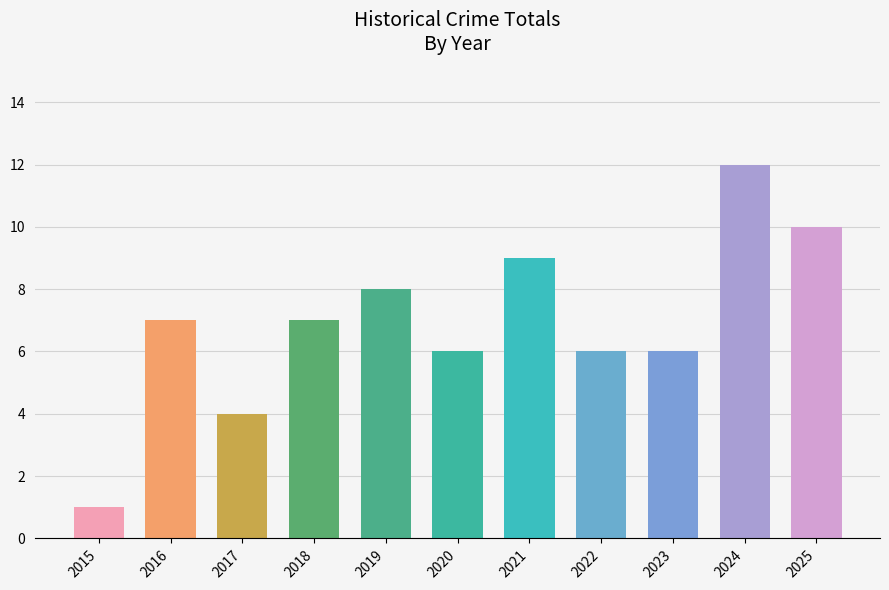

What is the difference between the second highest and minimum values?

9